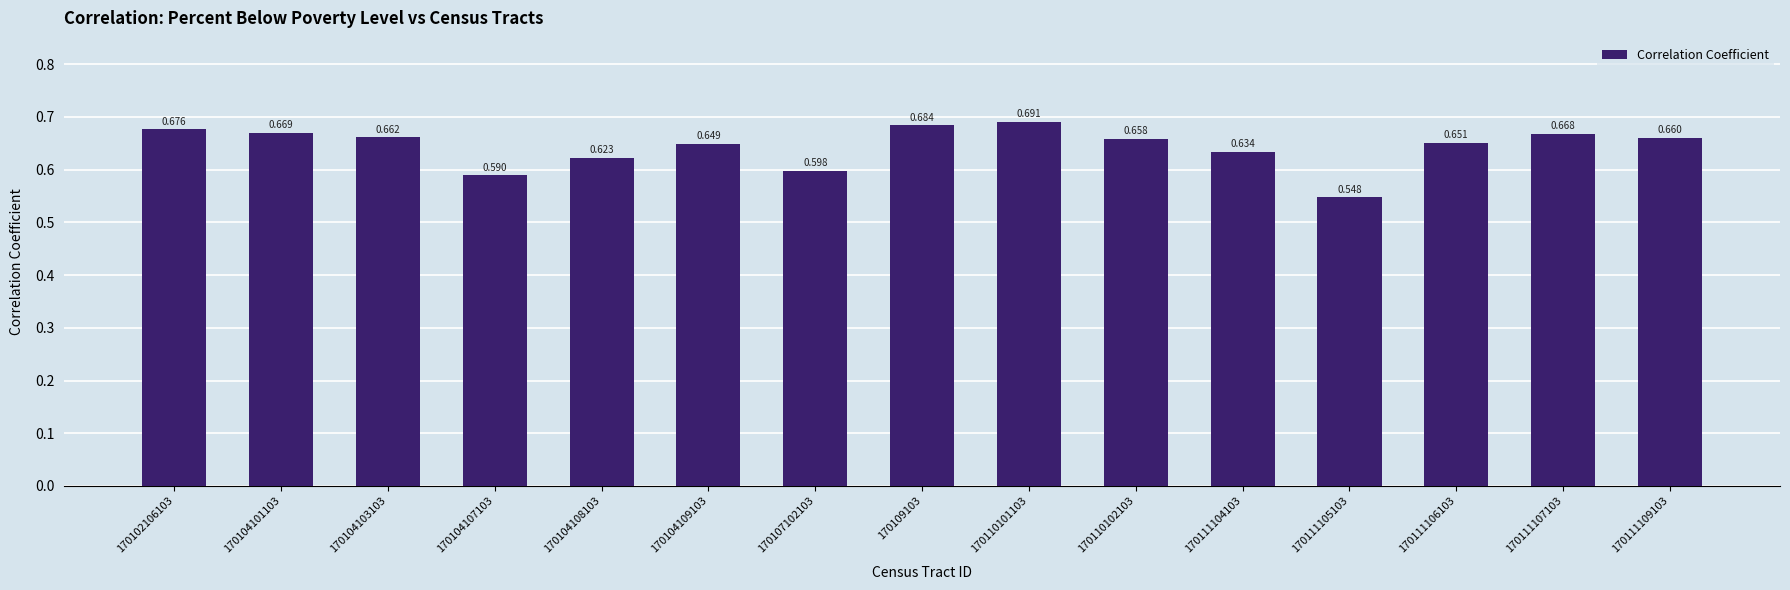

What is the value of the 5th bar from the left?

0.6